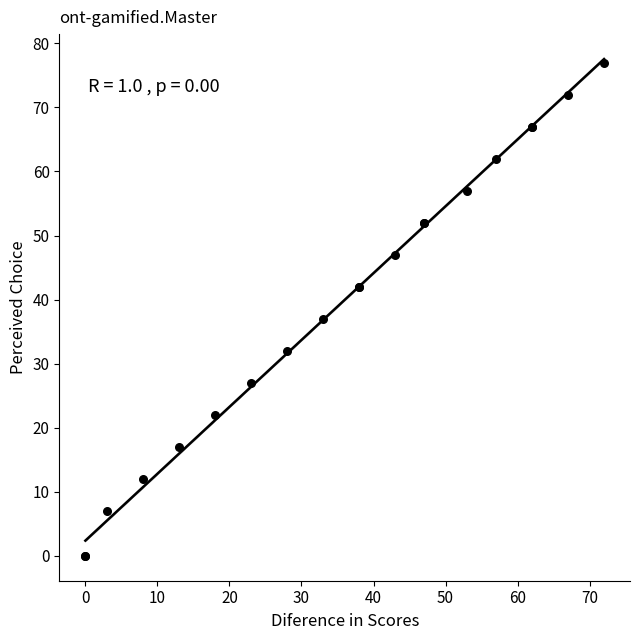

What Y value in the scatter plot is closest to 38?

37